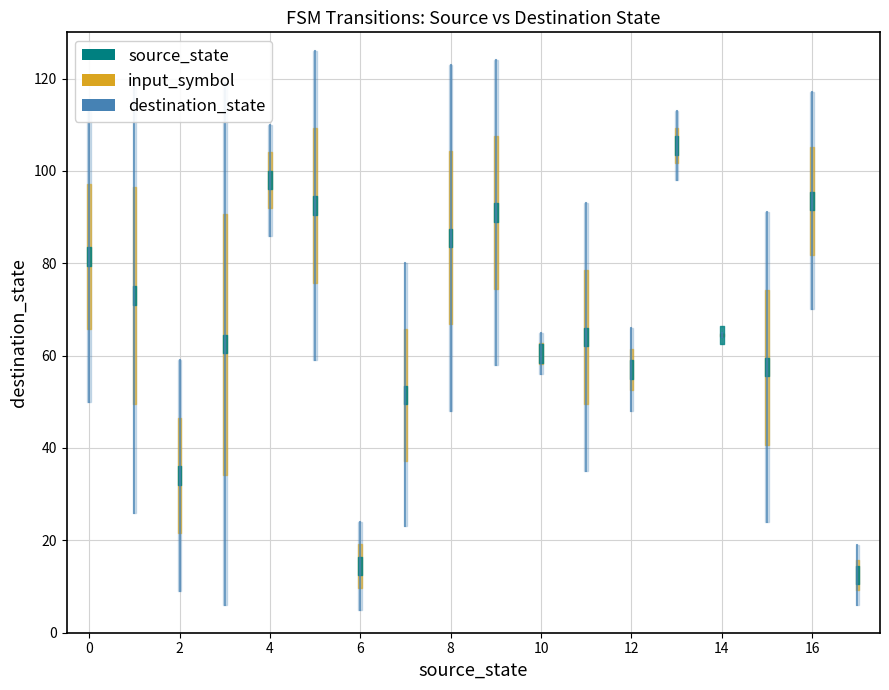

What is the spread (max minus min) of values at 17?

11